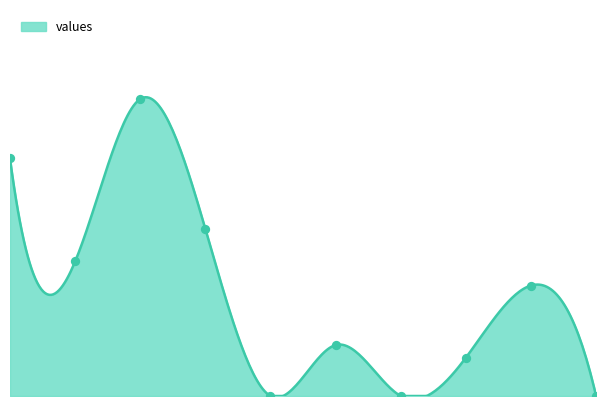

What is the change in value from 0 to 7?

-0.1